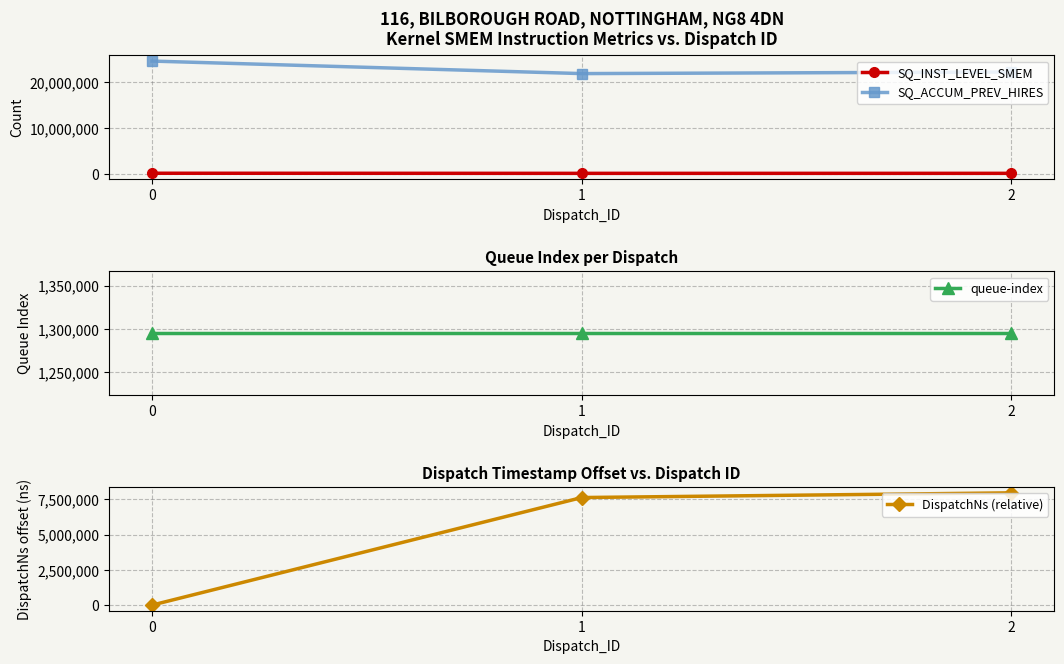

Between 1 and 2, which series saw the biggest shift?

SQ_ACCUM_PREV_HIRES